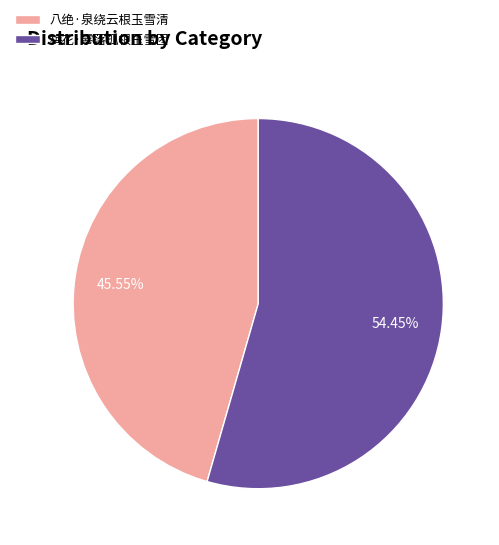

Combined, what portion of the pie is 梅花·零落孤根玉雪团 and 八绝·泉绕云根玉雪清?

100.0%